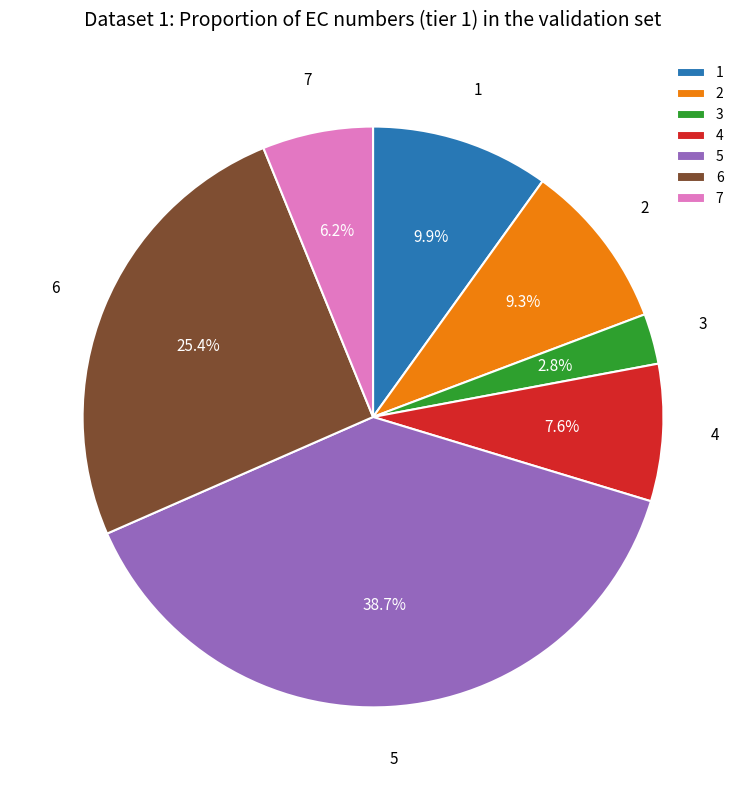

Which has a higher value, 7 or 1?

1